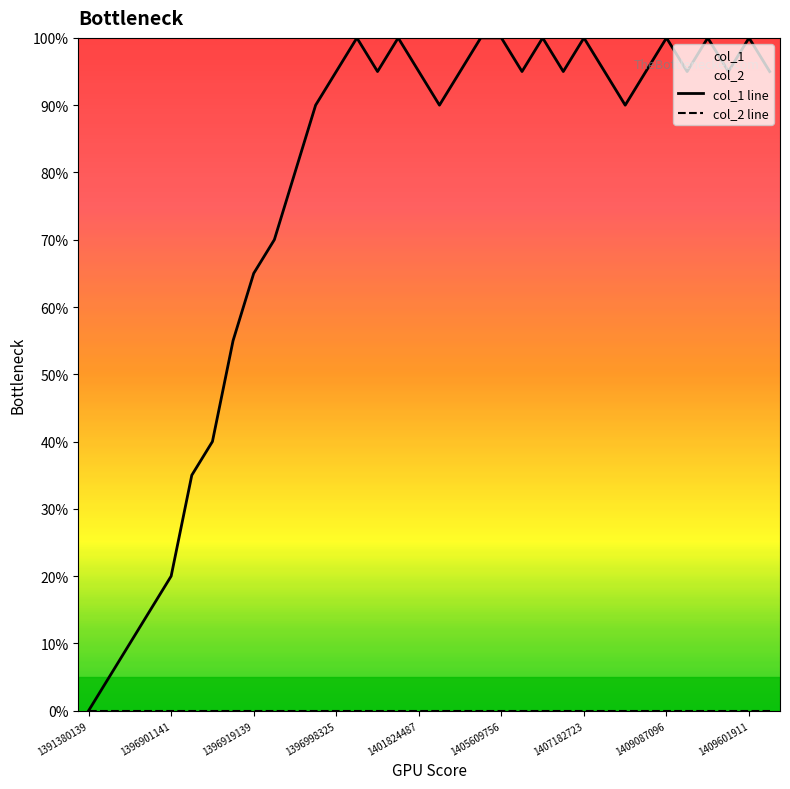

True or false: col_1 line and col_2 line intersect in this chart.

False